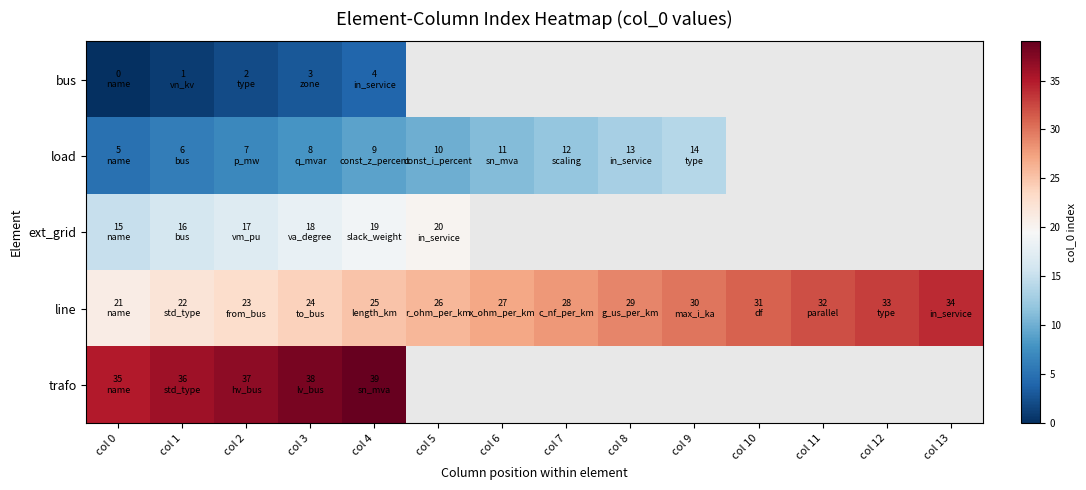

Which series has the largest total across all categories?

line